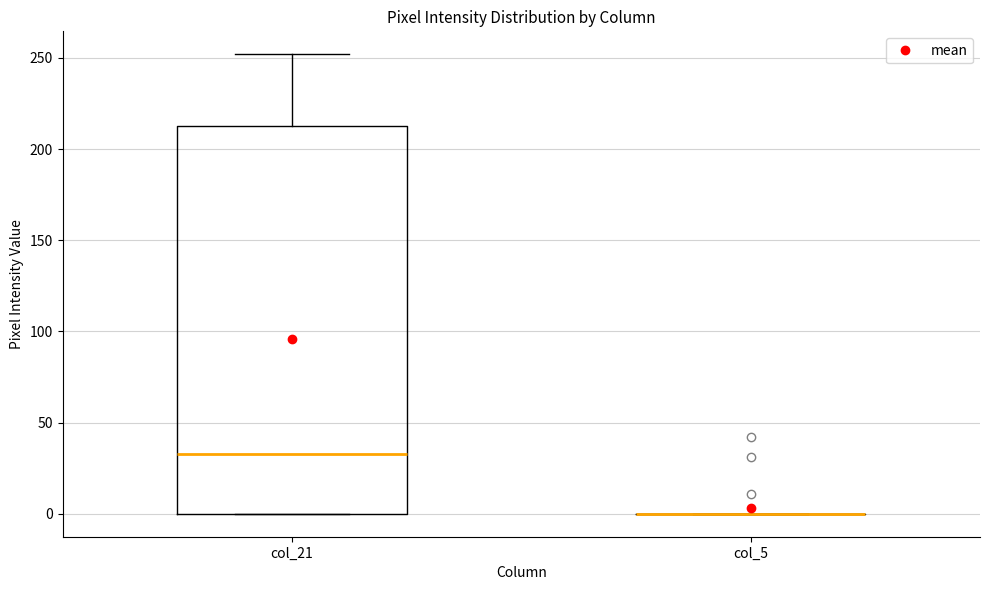

Comparing the boxes themselves (not the whiskers), which one is the tallest?

col_21